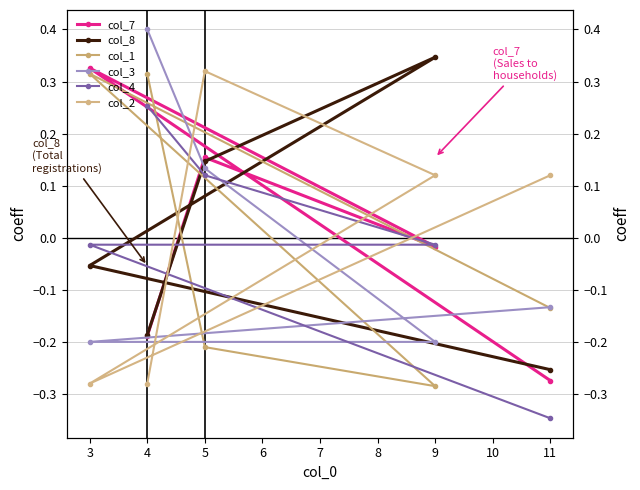

True or false: col_8 has more than 0 points higher than both neighbors.

True